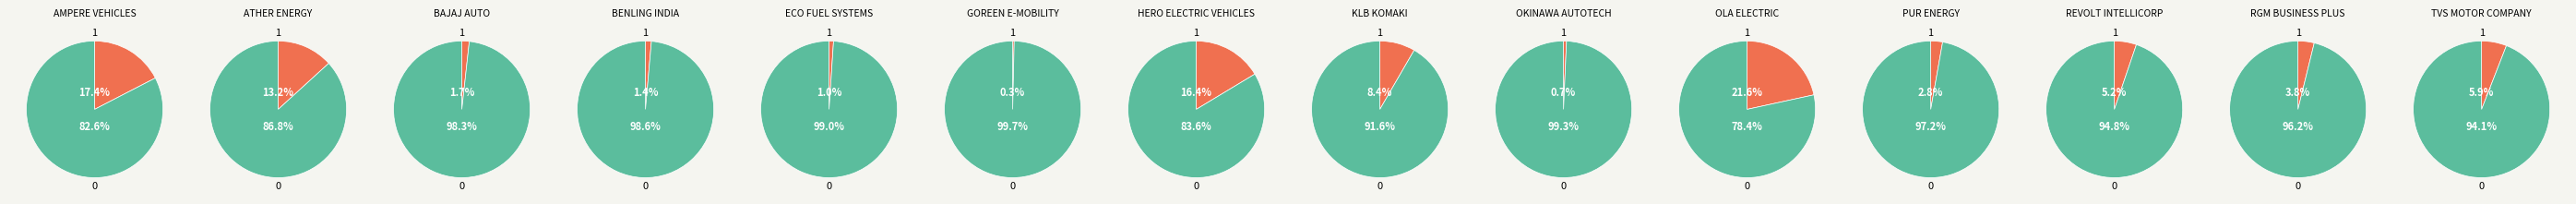

Do RGM BUSINESS PLUS and OKINAWA AUTOTECH together represent more than half of the pie?

No